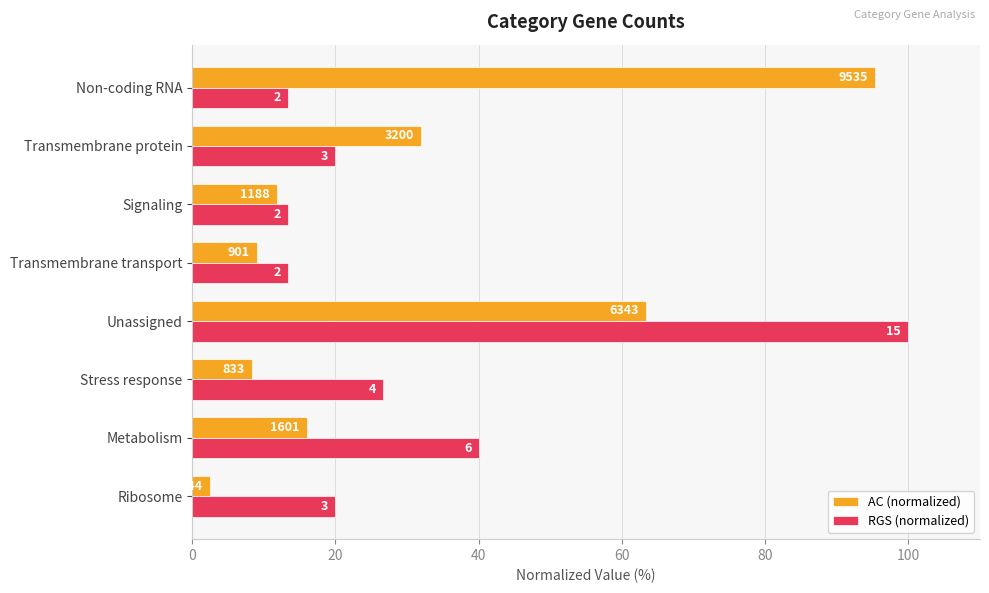

What are all the series names shown in the legend?

AC (normalized), RGS (normalized)